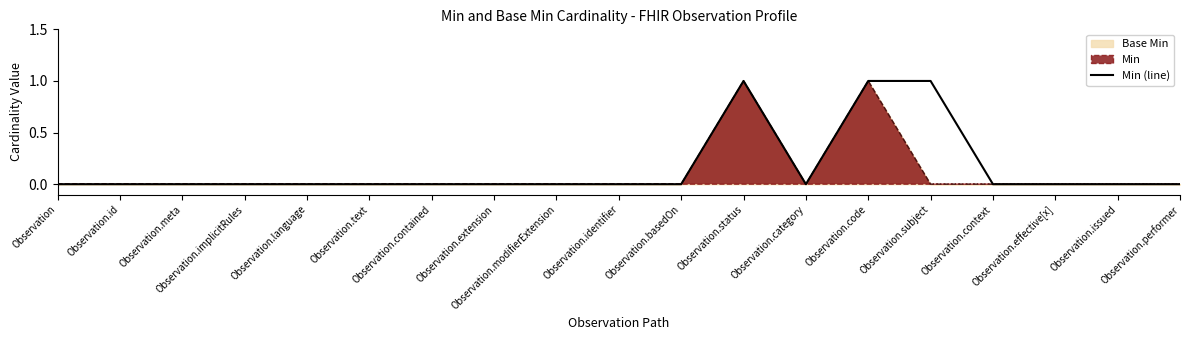

What is the difference between the maximum and second lowest values?

1